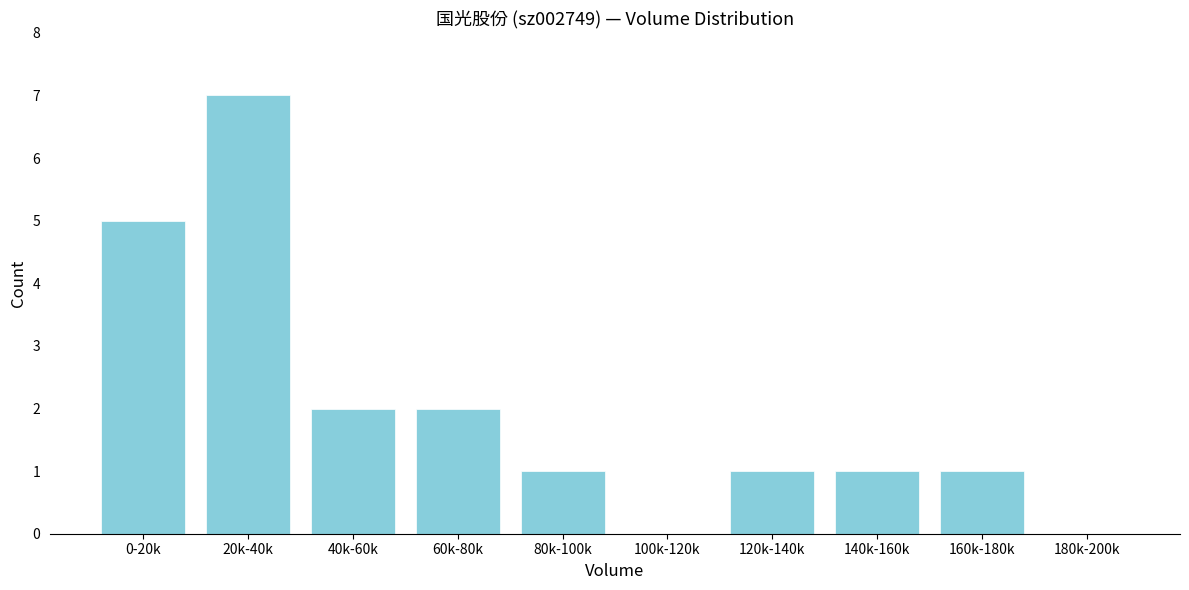

Reading left to right, transcribe all the data shown in this chart.

0-20k=5	20k-40k=7	40k-60k=2	60k-80k=2	80k-100k=1	100k-120k=0	120k-140k=1	140k-160k=1	160k-180k=1	180k-200k=0